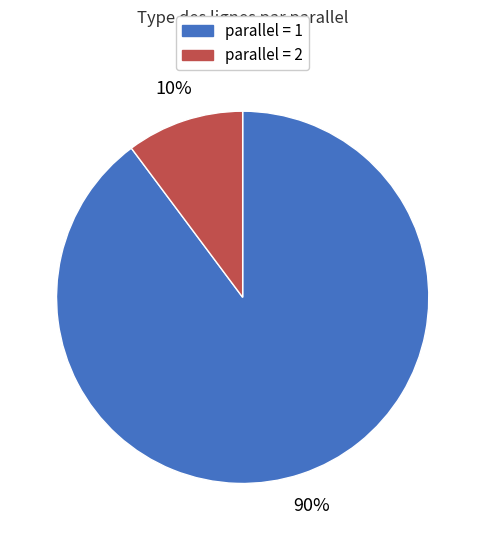

To the nearest percent, what is the average slice percentage?

50%